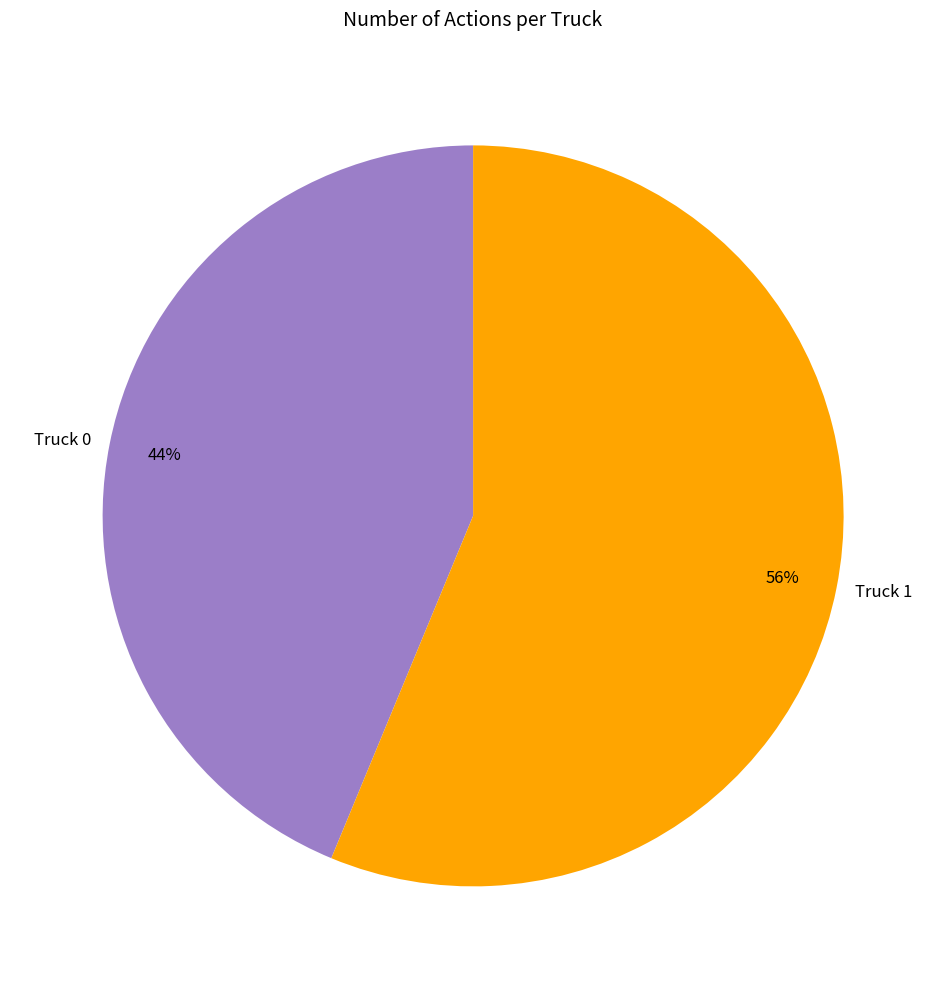

Do Truck 1 and Truck 0 together represent more than half of the pie?

Yes